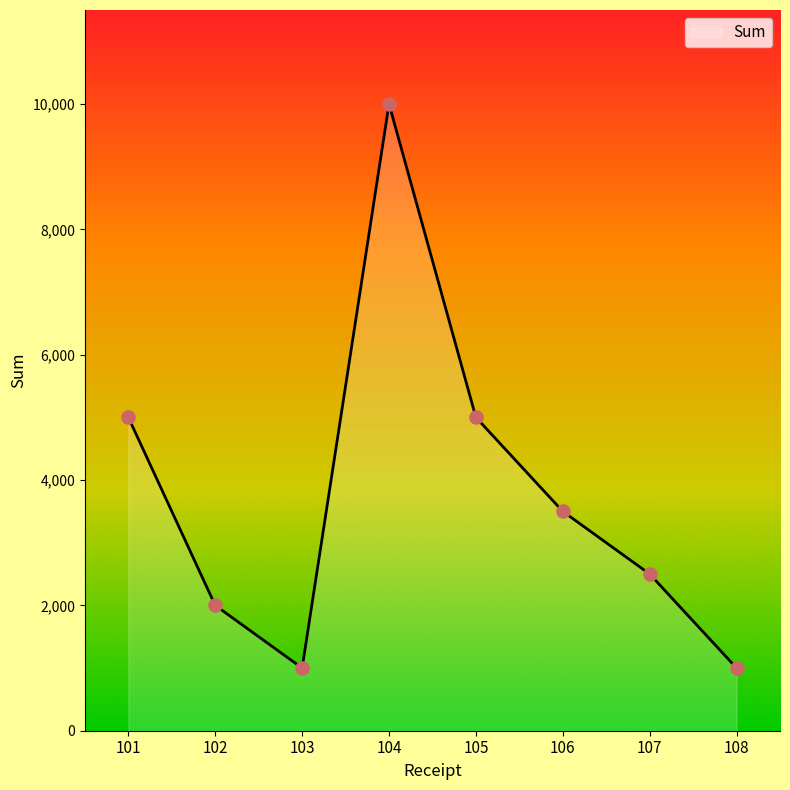

Which has a higher value, 101 or 106?

101